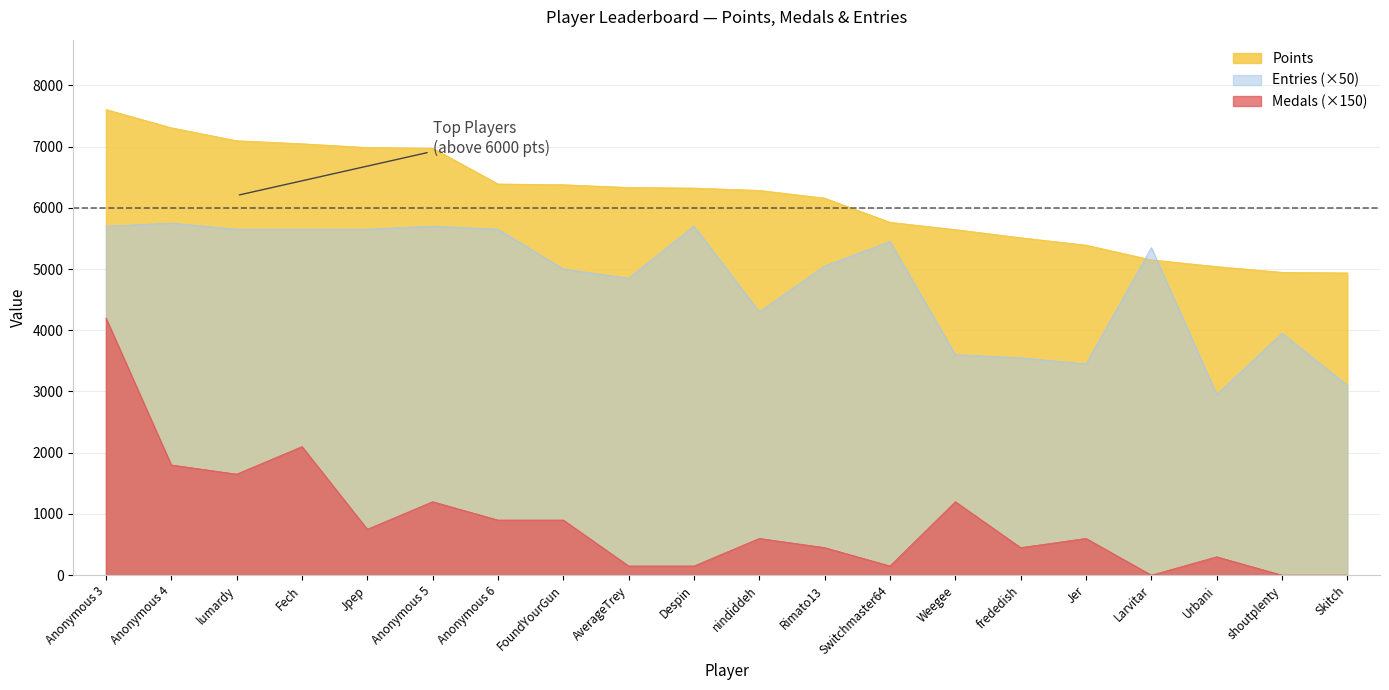

Reading left to right, what are all the values shown in this chart?

Points: 7605	7307	7096	7046	6984	6973	6389	6377	6332	6322	6284	6158	5763	5644	5511	5390	5150	5040	4946	4936
Medals: 4200	1800	1650	2100	750	1200	900	900	150	150	600	450	150	1200	450	600	0	300	0	0
Entries: 5700	5750	5650	5650	5650	5700	5650	5000	4850	5700	4300	5050	5450	3600	3550	3450	5350	2950	3950	3100